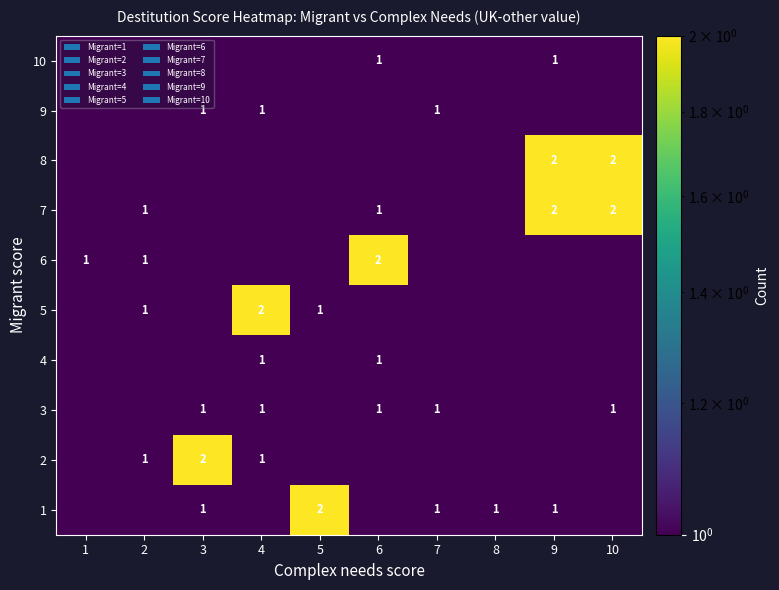

The value of 9 at 7 is 1.0. True or false?

True